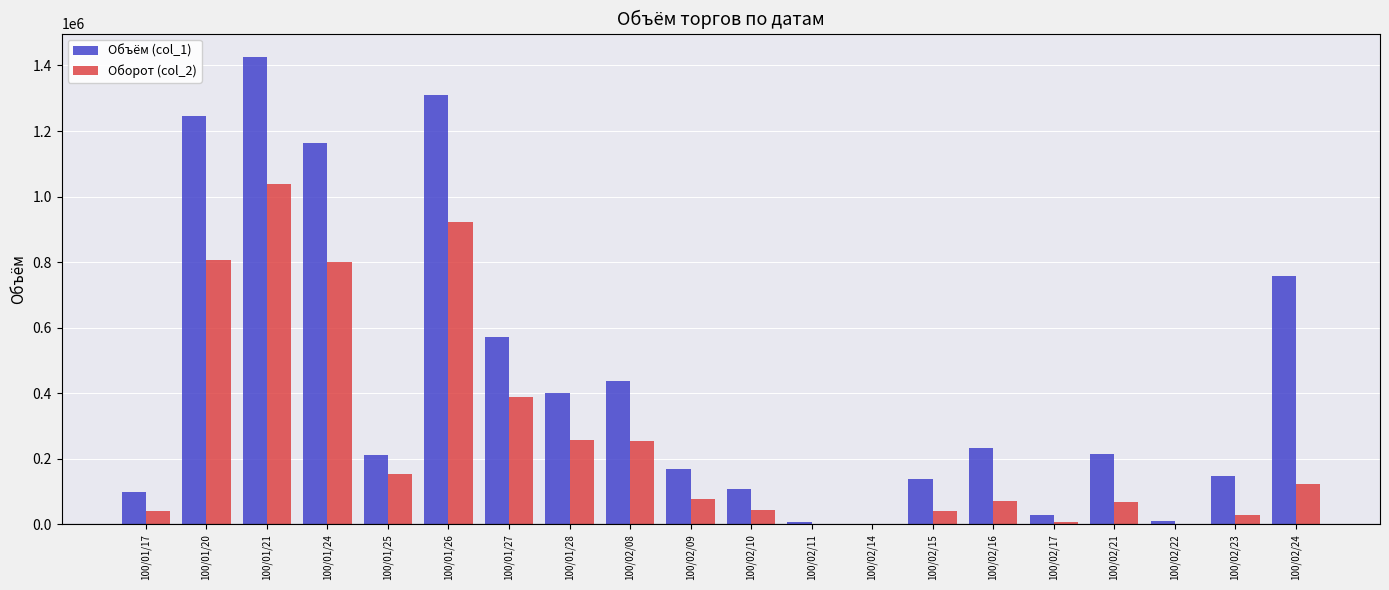

At which category is the sum across all series the highest?

100/01/21